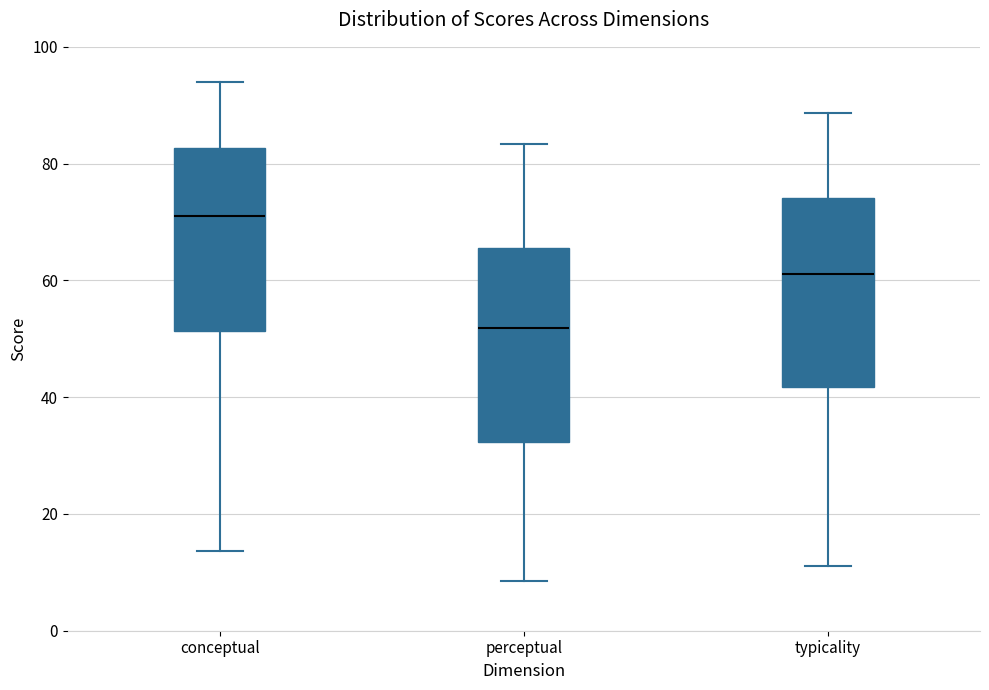

Reading left to right, read every box against the y-axis: the position of its median line, the range the box covers, and the ends of its whiskers. The values are not printed on the chart, so give them approximately, as read against the axis.

conceptual: median 70, box 52 to 82, whiskers 14 to 94
perceptual: median 52, box 32 to 66, whiskers 8 to 84
typicality: median 62, box 42 to 74, whiskers 12 to 88